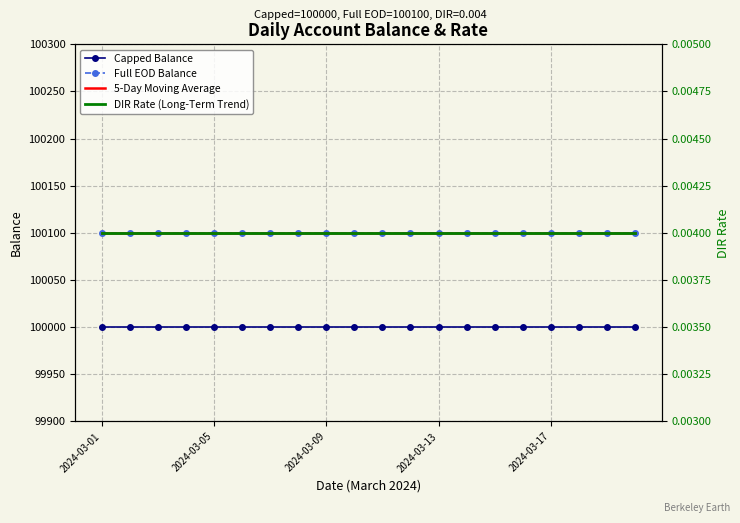

What is the sum of all DIR Rate (Long-Term Trend) values?

0.1